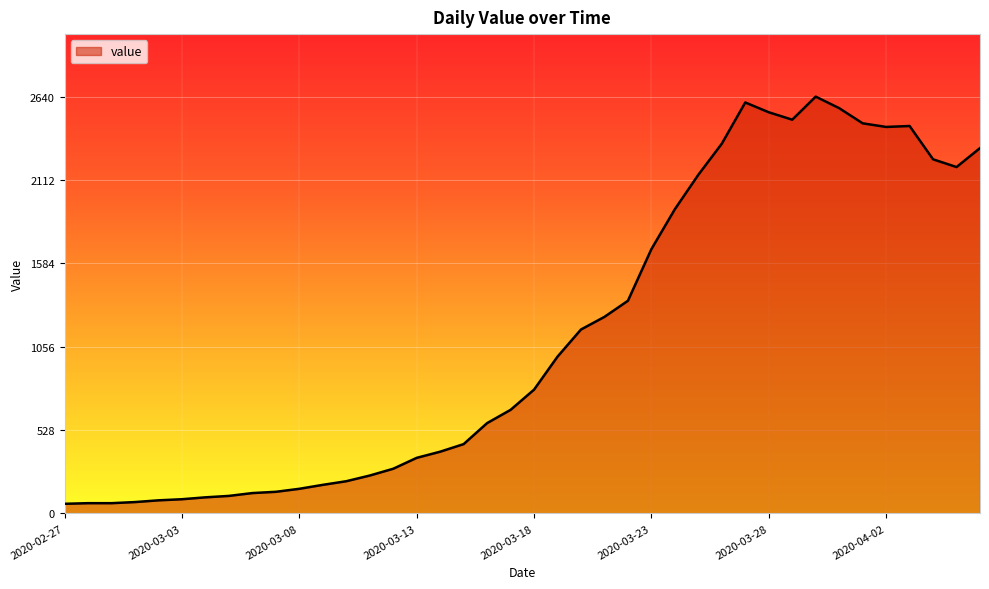

What is the greatest value displayed?

2640